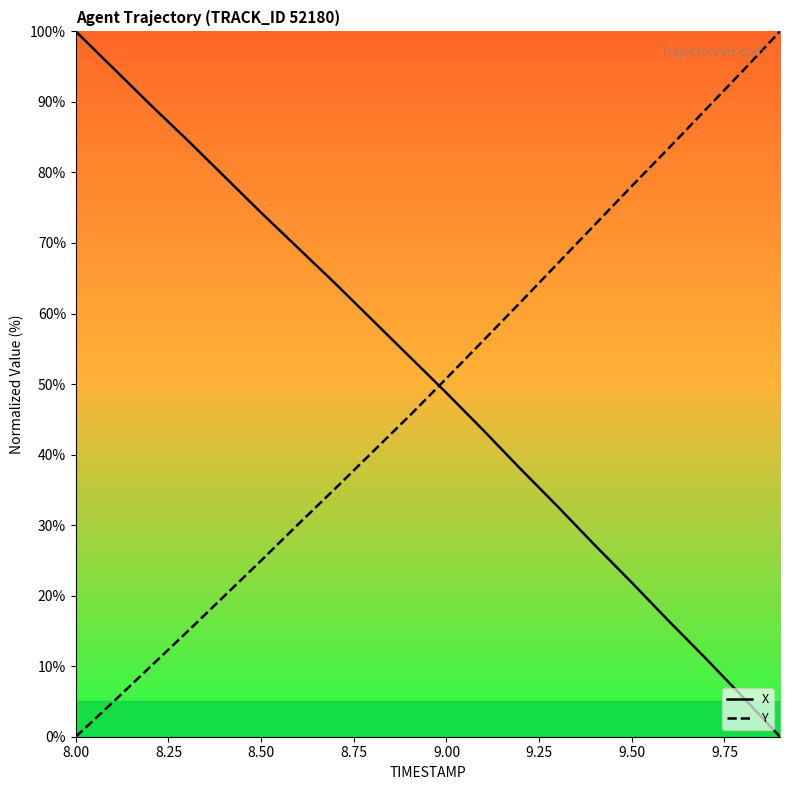

At which label does Y first exceed 50?

9.00